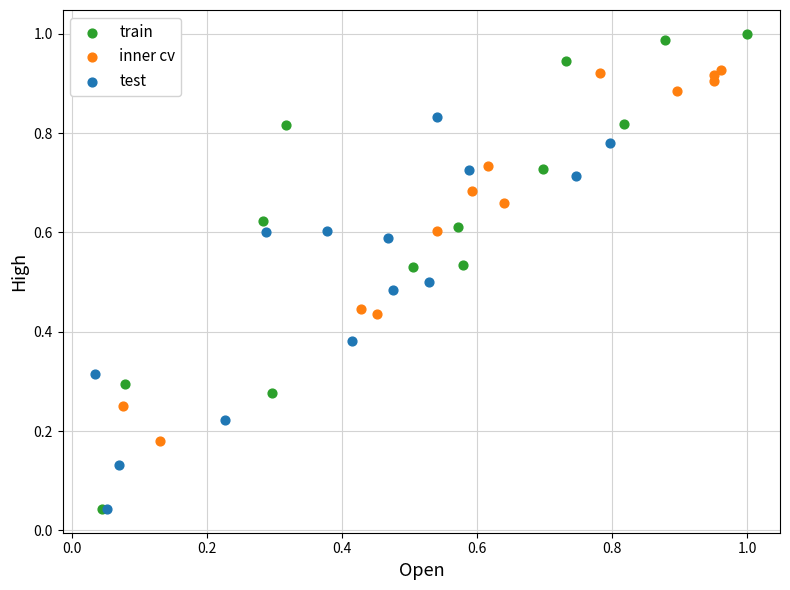

Which series contains the highest Y value?

train